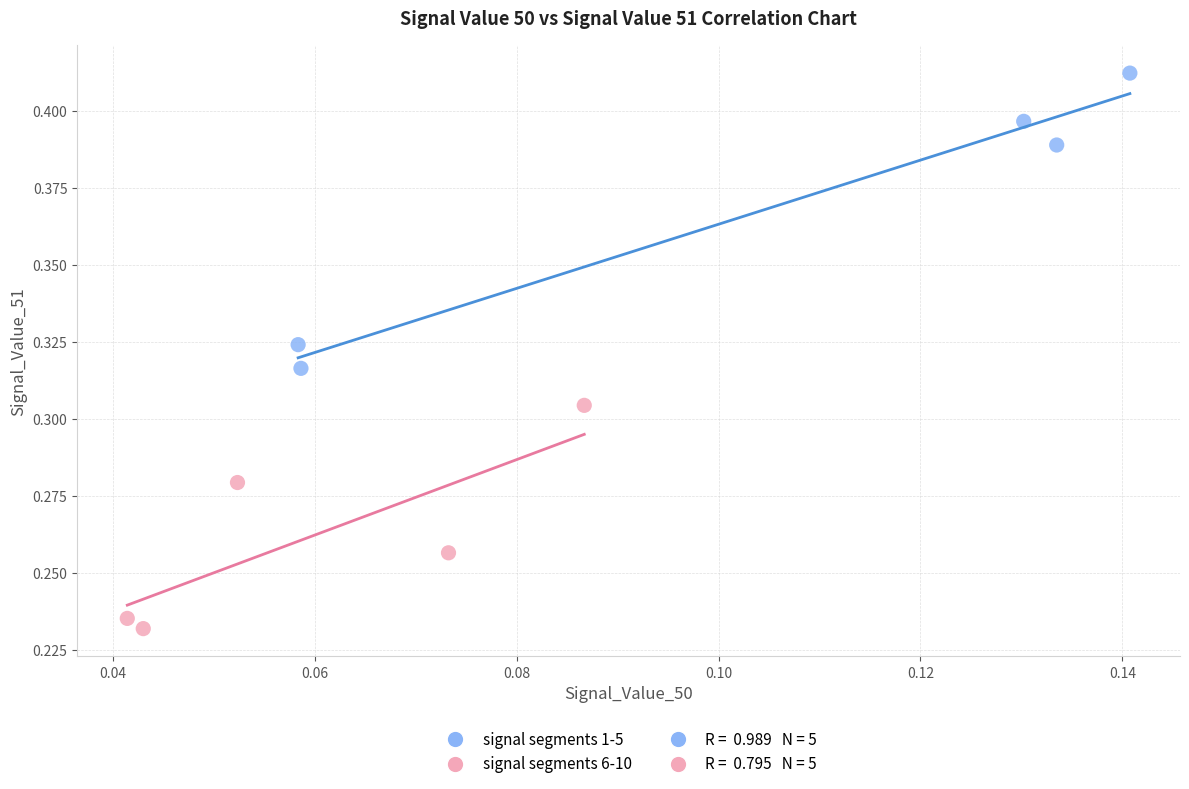

Which series reaches the maximum Y coordinate?

signal segments 1-5